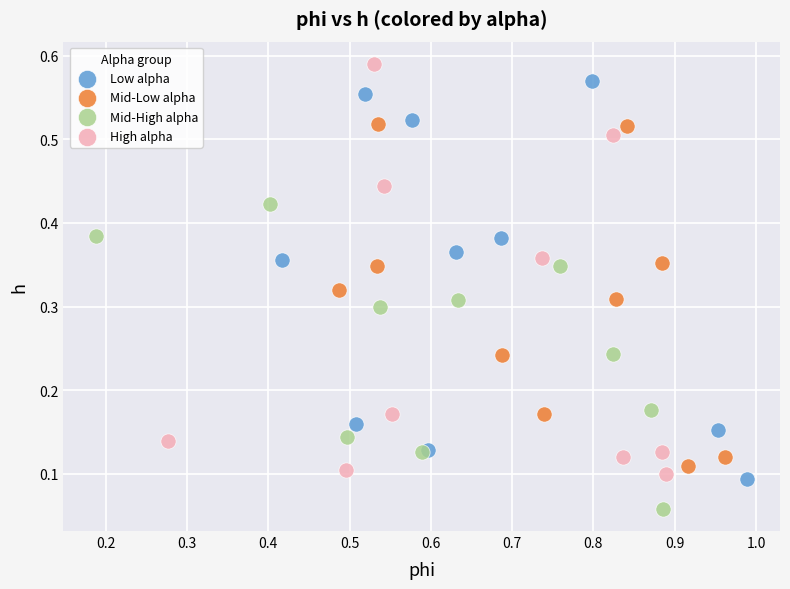

Which series reaches the minimum Y coordinate?

Mid-High alpha